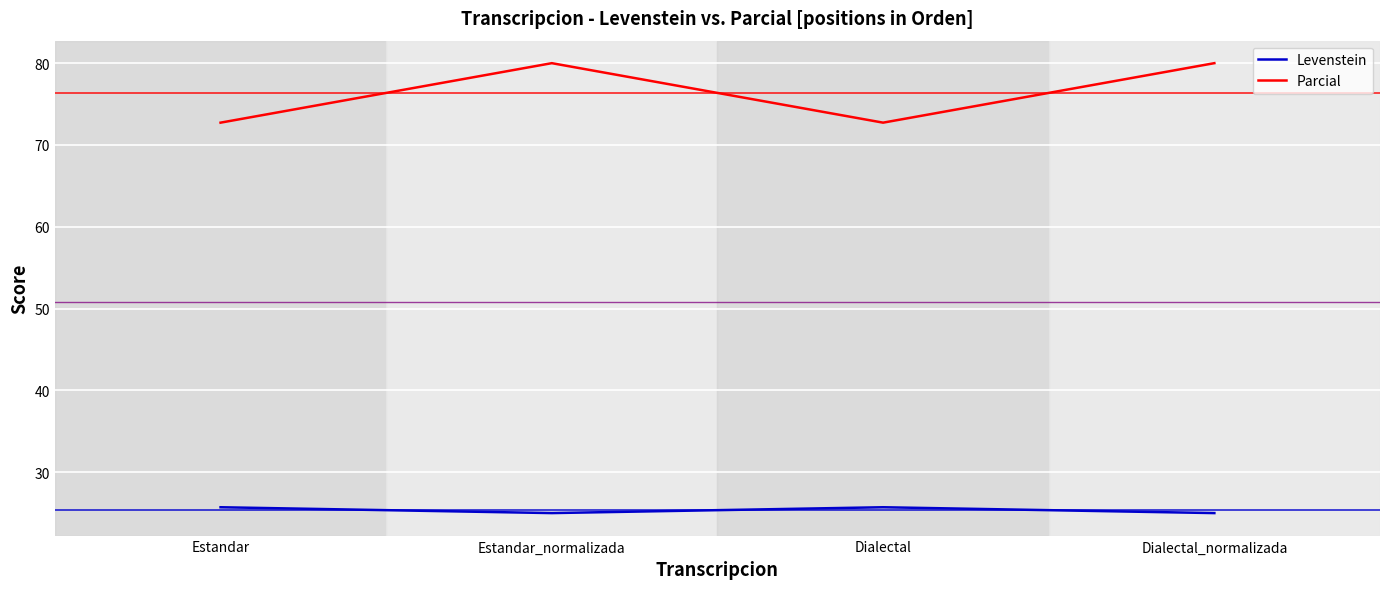

Where is the first local minimum for Parcial?

Dialectal